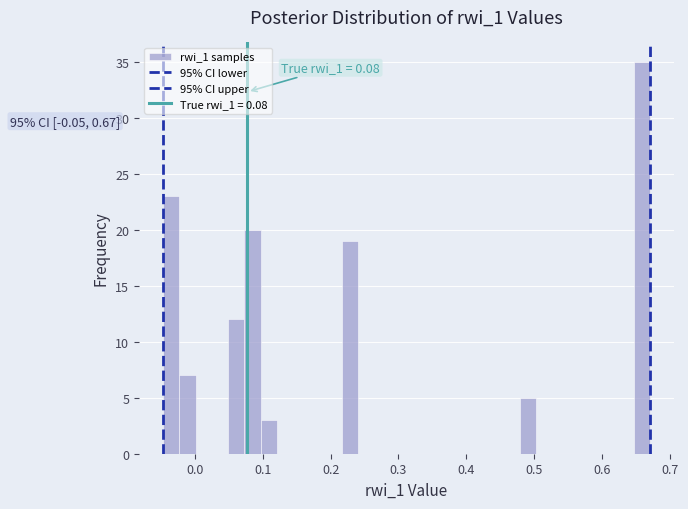

Read against the x-axis, roughly where is the centre of the tallest bar?

0.66